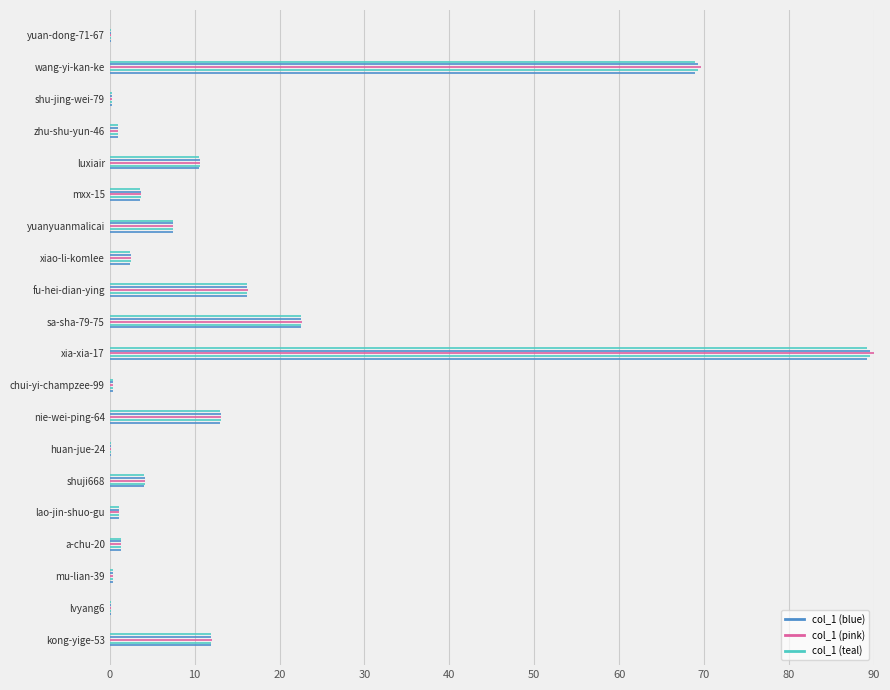

True or false: col_1_2 has a value of 0.0 at 10.

True